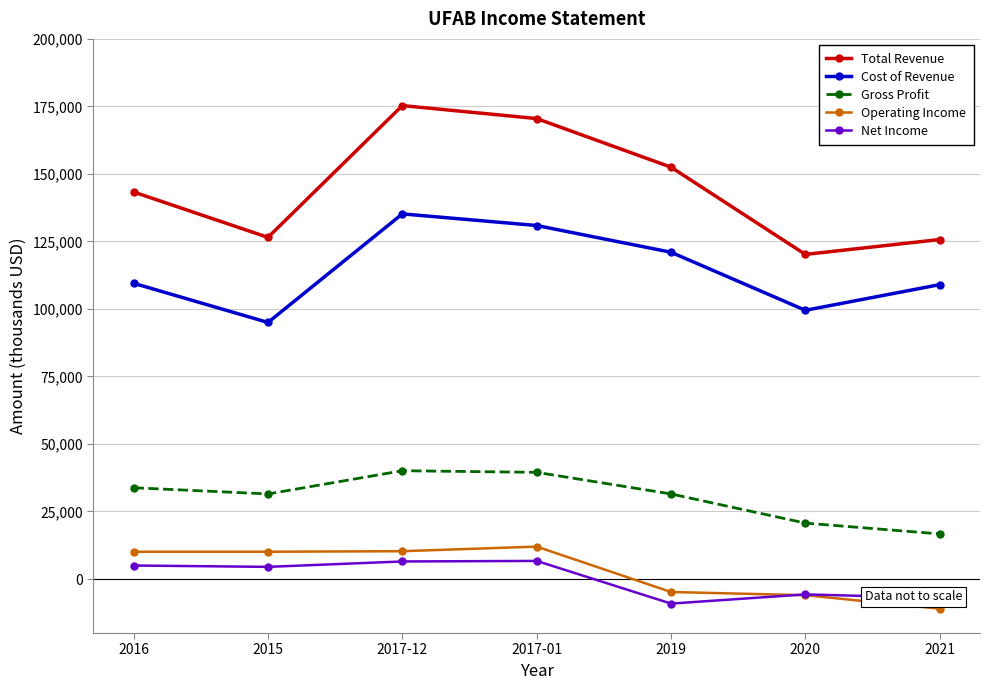

What is the total value across all series at 2015?

267600